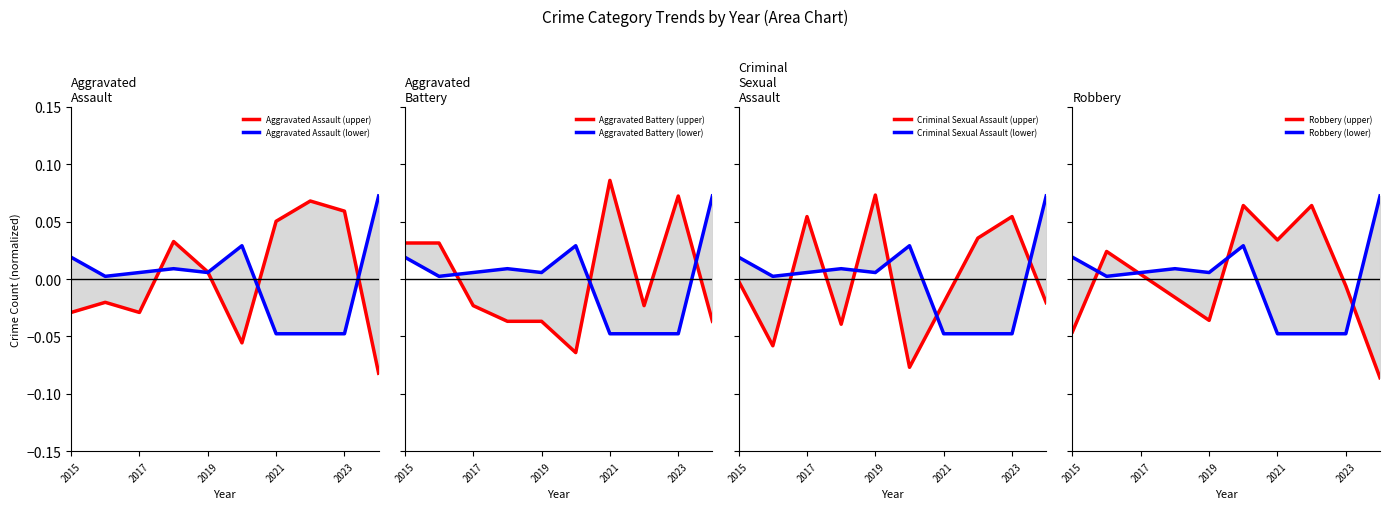

The Aggravated Assault series shows -0.0 at 2017. True or false?

False